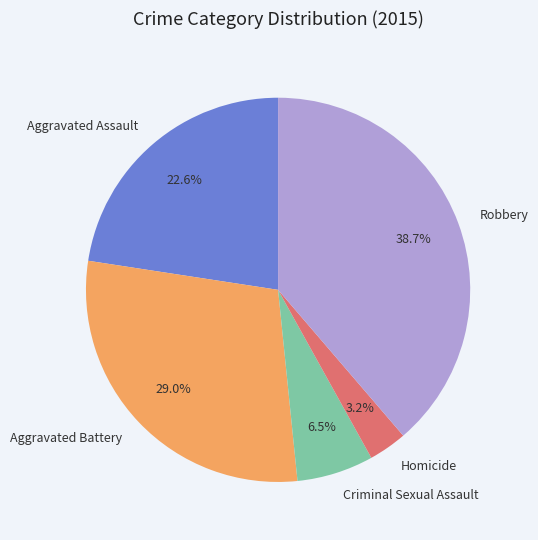

To the nearest percent, what is the average slice percentage?

20%